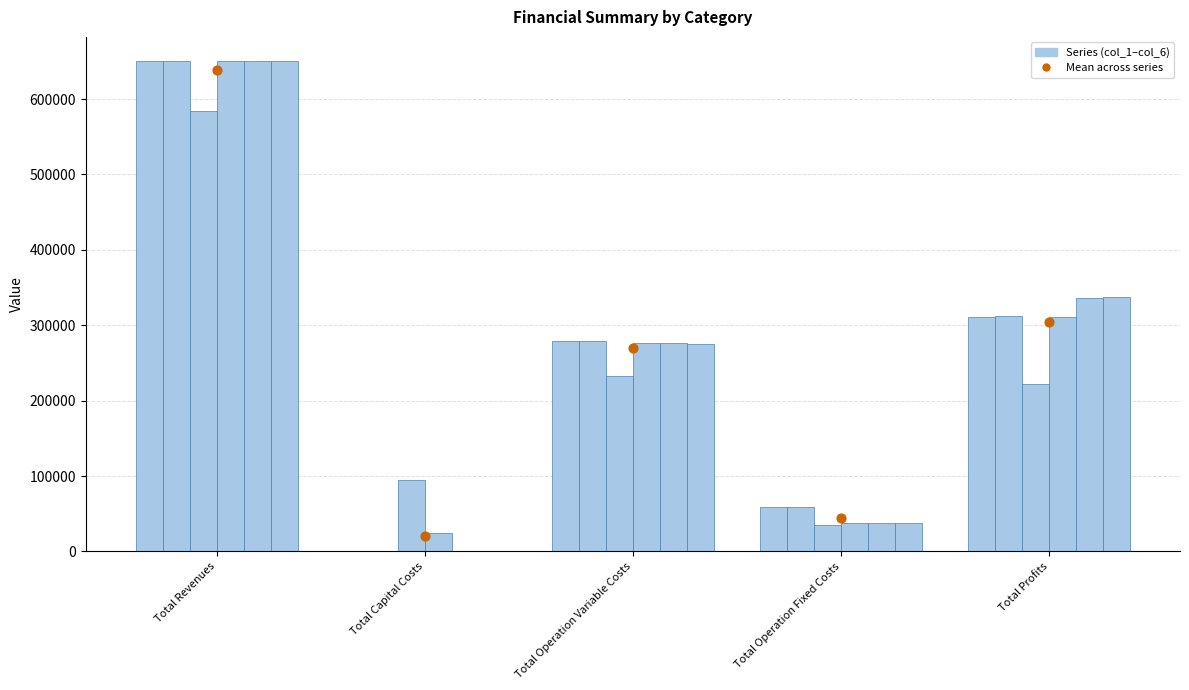

At which category is the sum across all series the highest?

Total Revenues